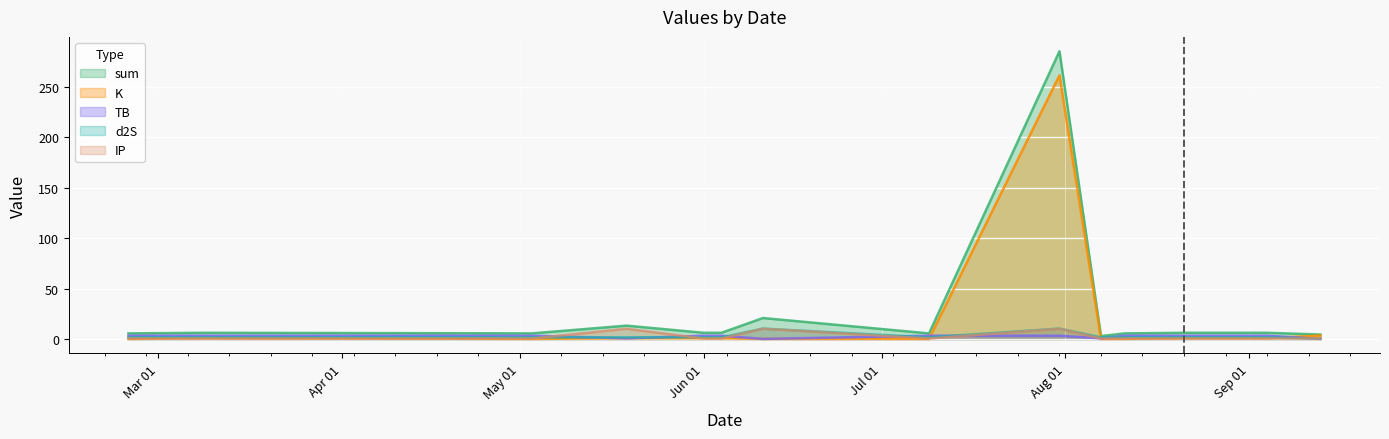

What is the label of the 6th point from the left?

2023-06-04